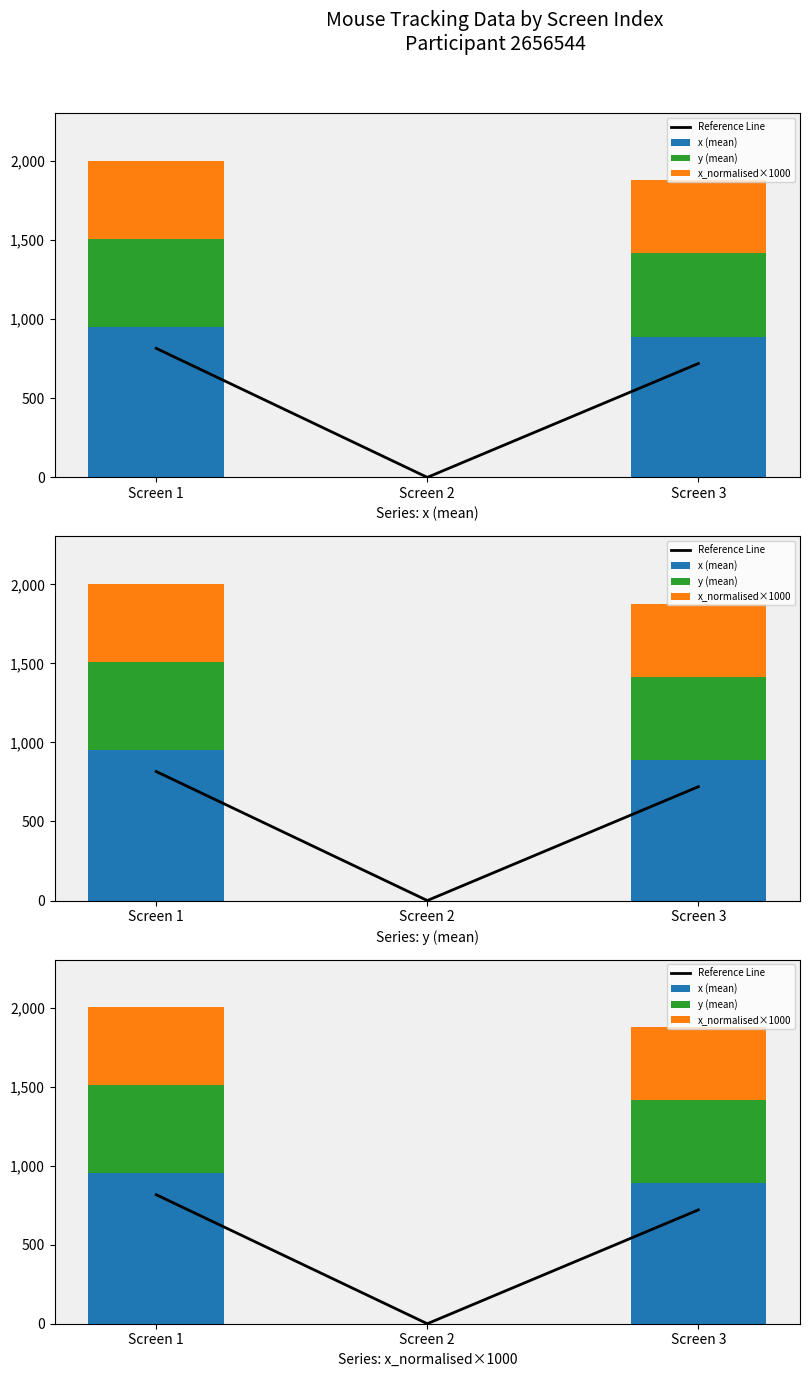

The x_normalised×1000 series shows 275.8 at Screen 3. True or false?

False